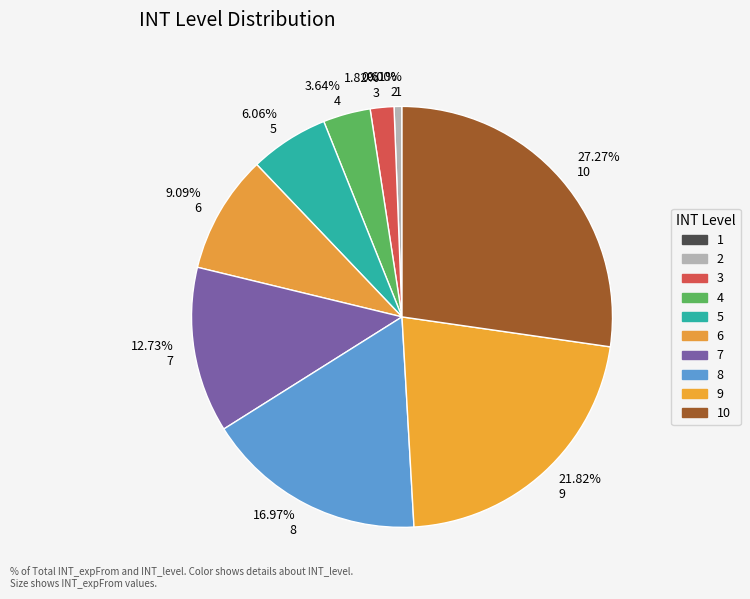

To the nearest percent, what is the difference between the 1 and 5 slice percentages?

6%